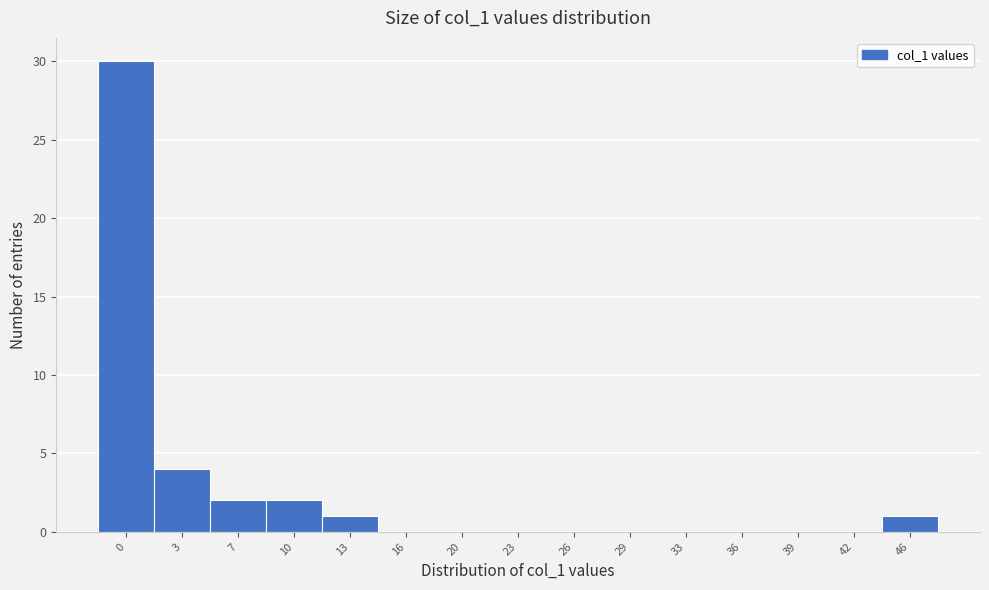

Reading right to left, what are all the values shown in this chart?

46=1	42=0	39=0	36=0	33=0	29=0	26=0	23=0	20=0	16=0	13=1	10=2	7=2	3=4	0=30